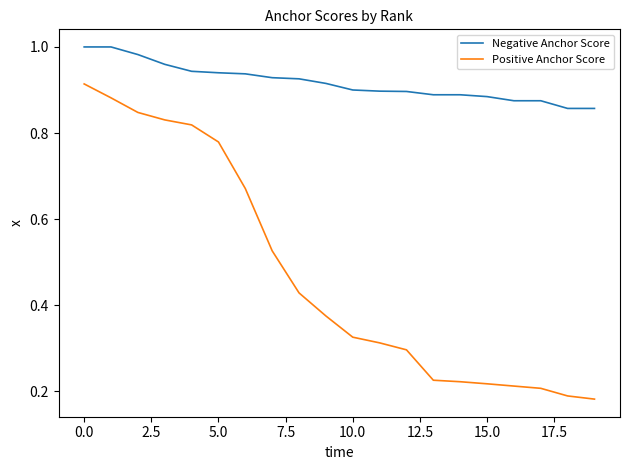

Which series has the widest spread of values?

Positive Anchor Score